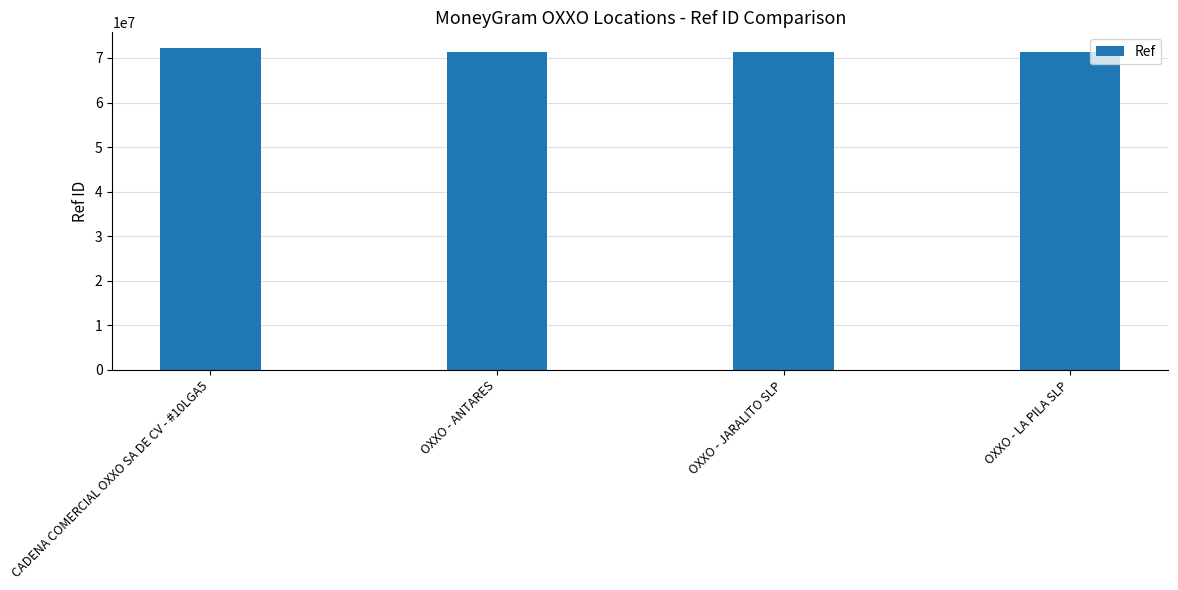

What is the value of the 4th bar from the left?

71356521